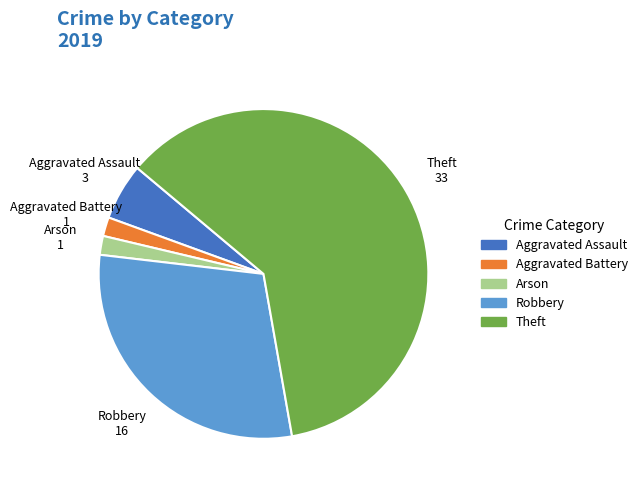

Do Aggravated Assault and Aggravated Battery together represent more than half of the pie?

No